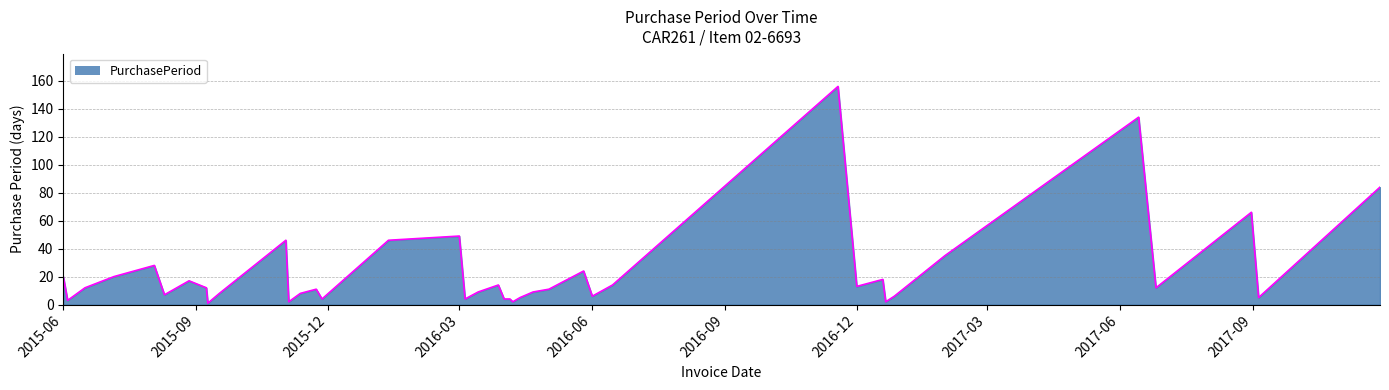

What is the average value?

23